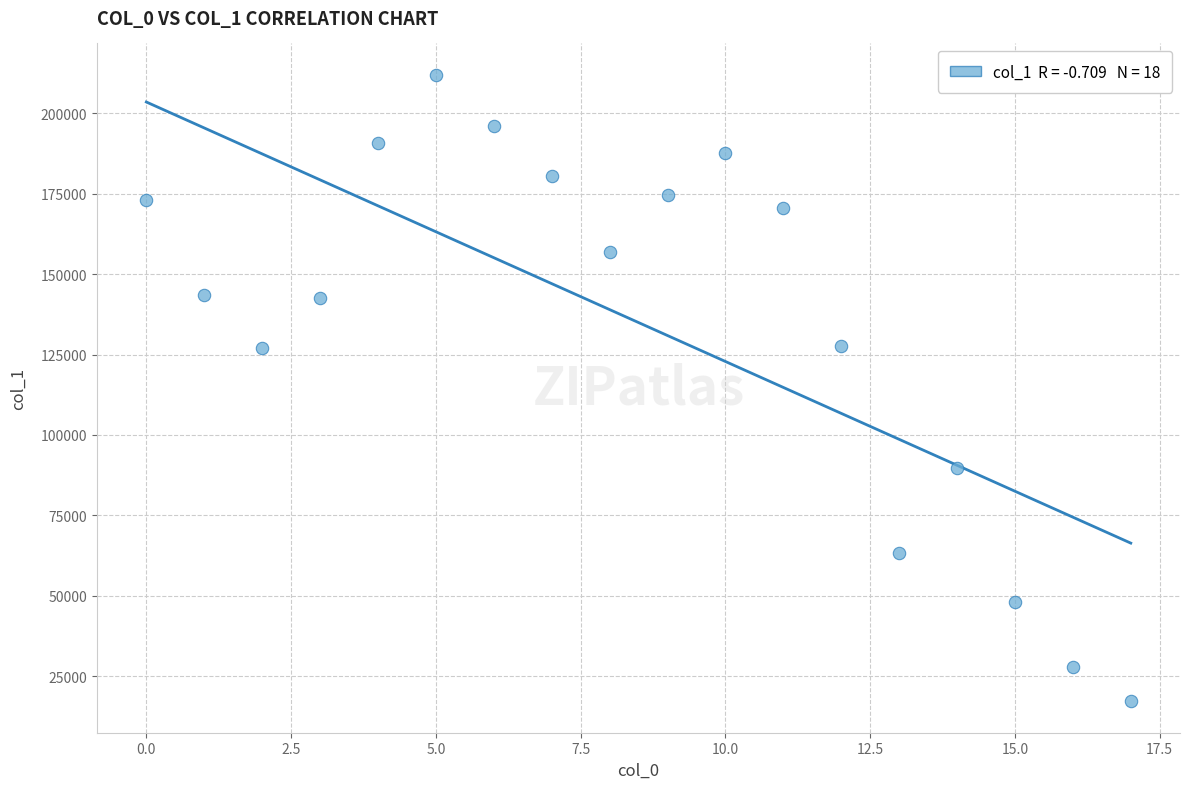

What is the range of Y values (max minus min)?

194797